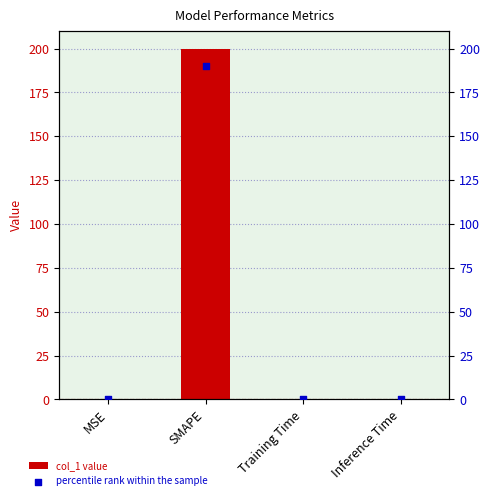

Which series has the largest Y range (max minus min)?

col_1